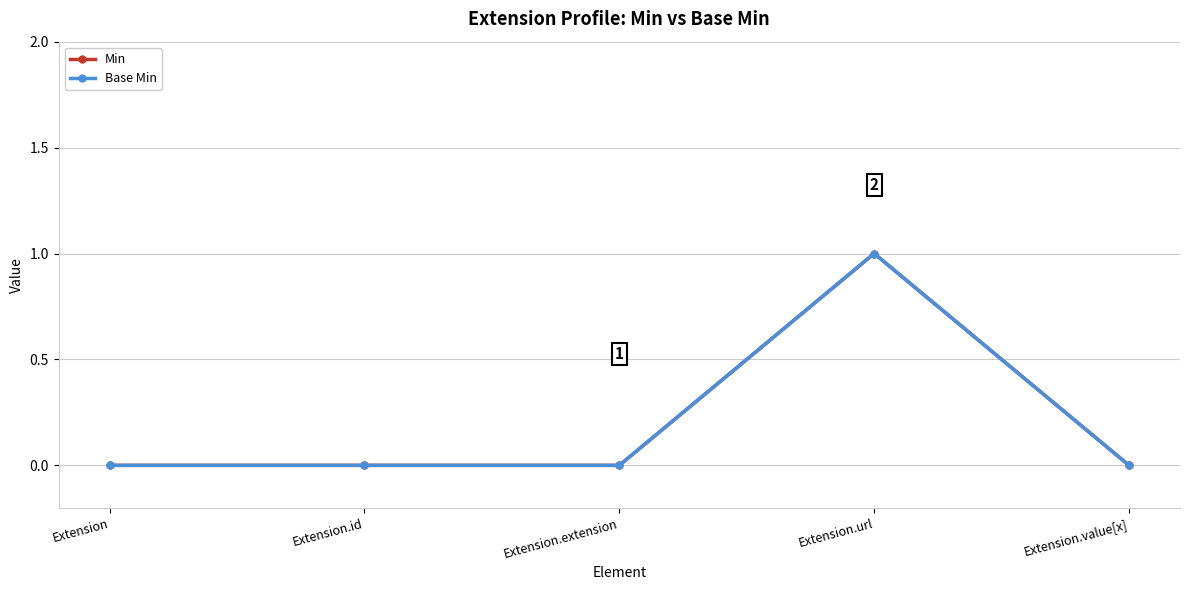

How many lines are shown in the chart?

2